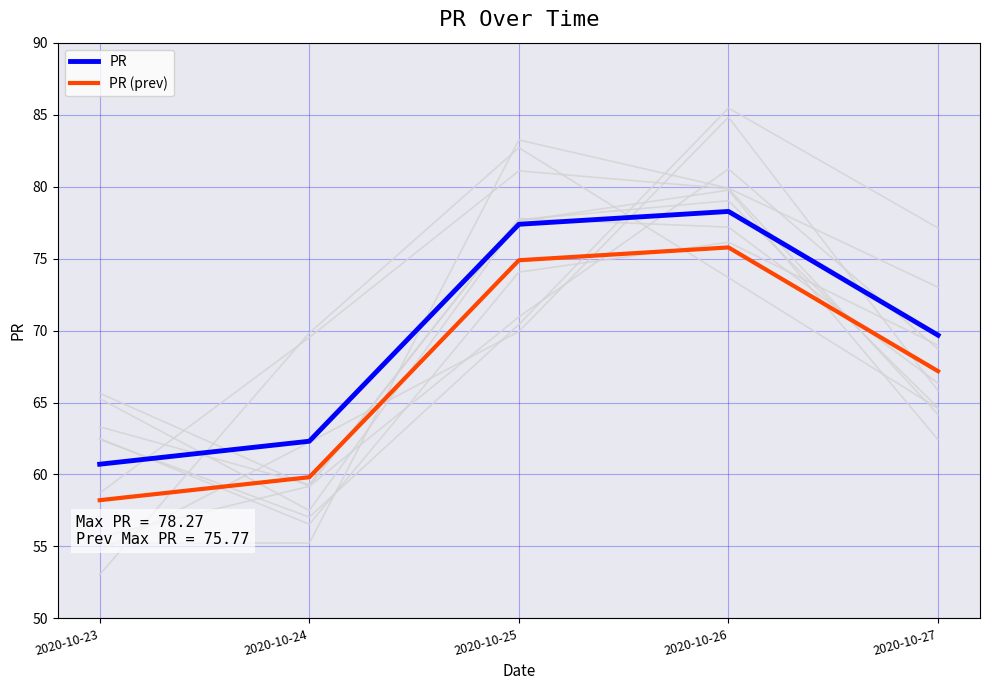

In PR, how many points are higher than both neighbors (excluding endpoints)?

1